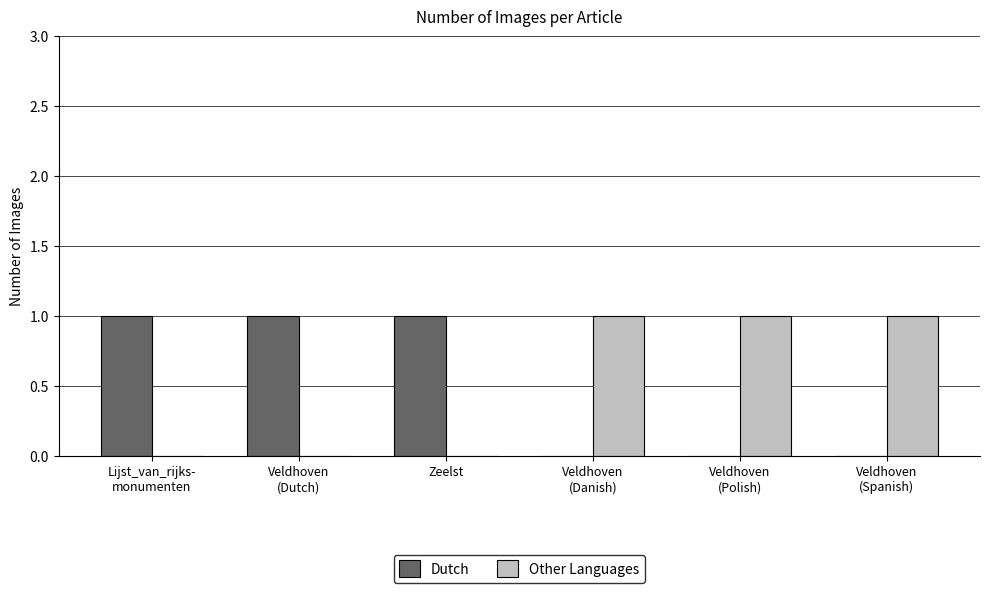

What is the sum of all Other Languages values?

3